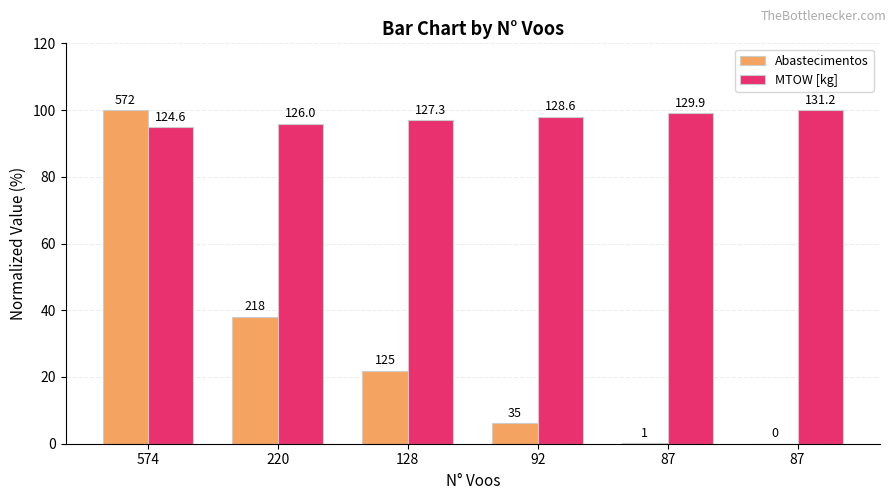

Reading left to right, list all the values displayed in this chart.

Abastecimentos: 574=100.0	220=38.1	128=21.9	92=6.1	87=0.2	87=0.0
MTOW [kg]: 574=95.0	220=96.0	128=97.0	92=98.0	87=99.0	87=100.0